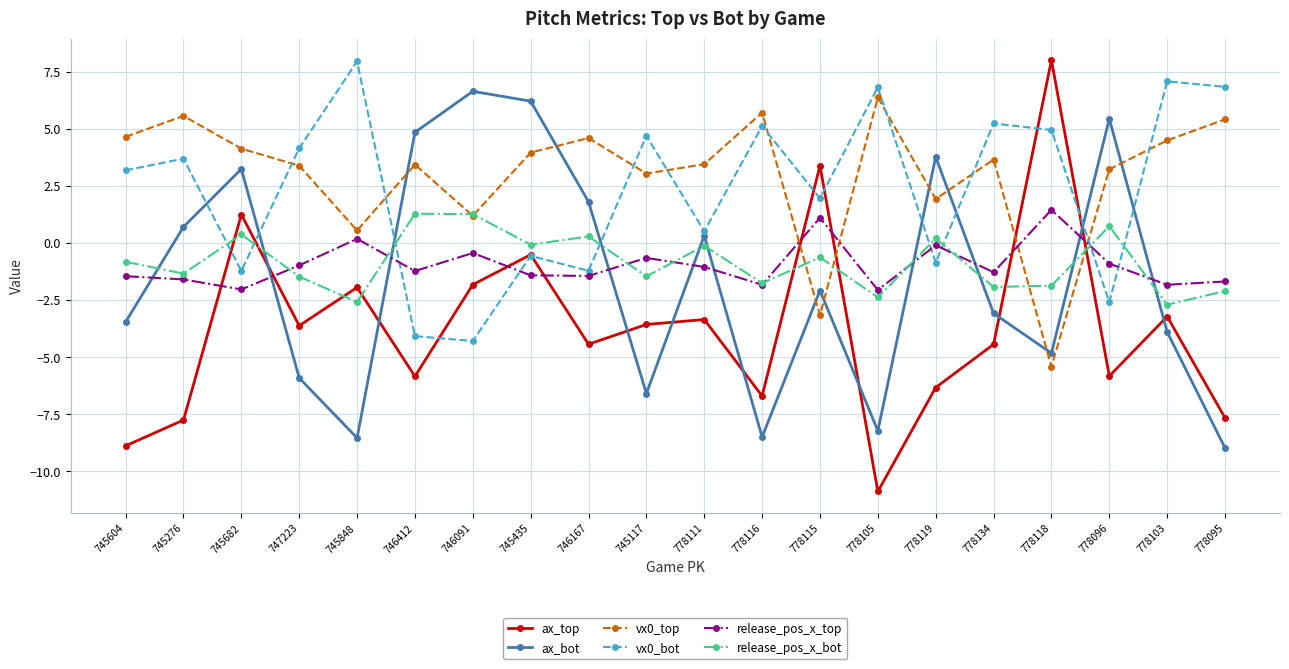

Does the chart display data point markers on the line(s)?

Yes